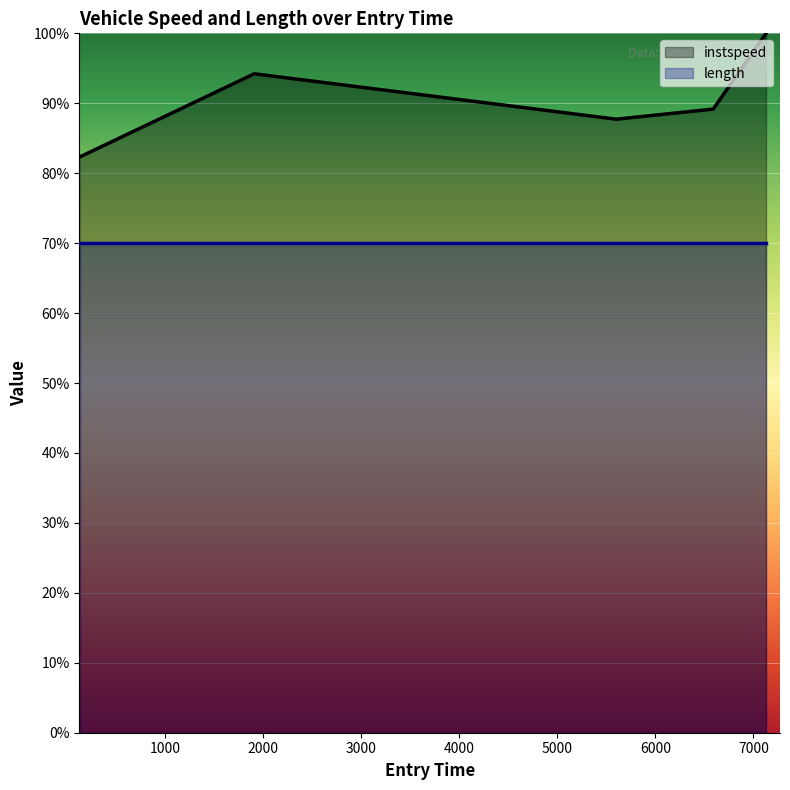

The value at 1909.2689504373952 is 94.2. True or false?

True